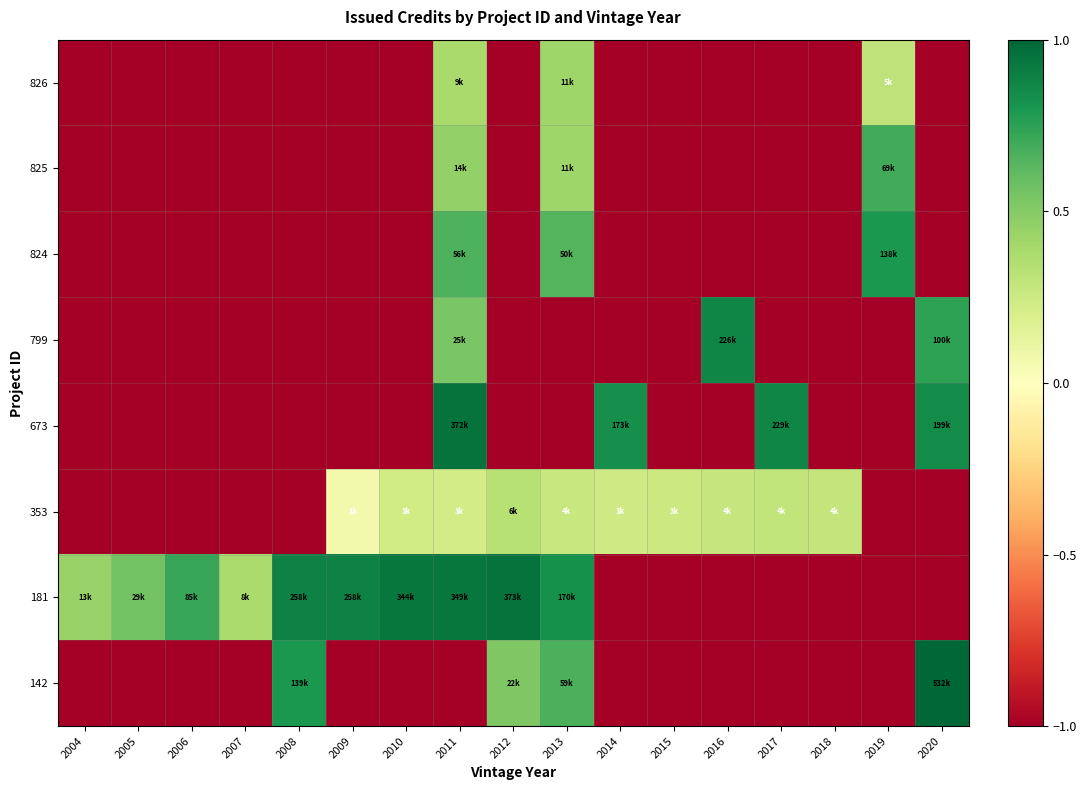

How many distinct data groups are displayed?

8